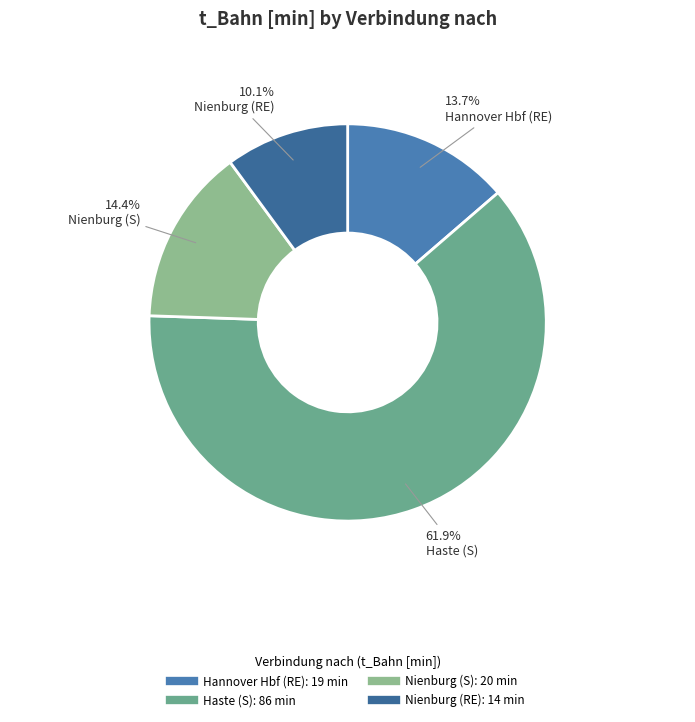

Which category has the biggest portion of the pie?

Haste (S)